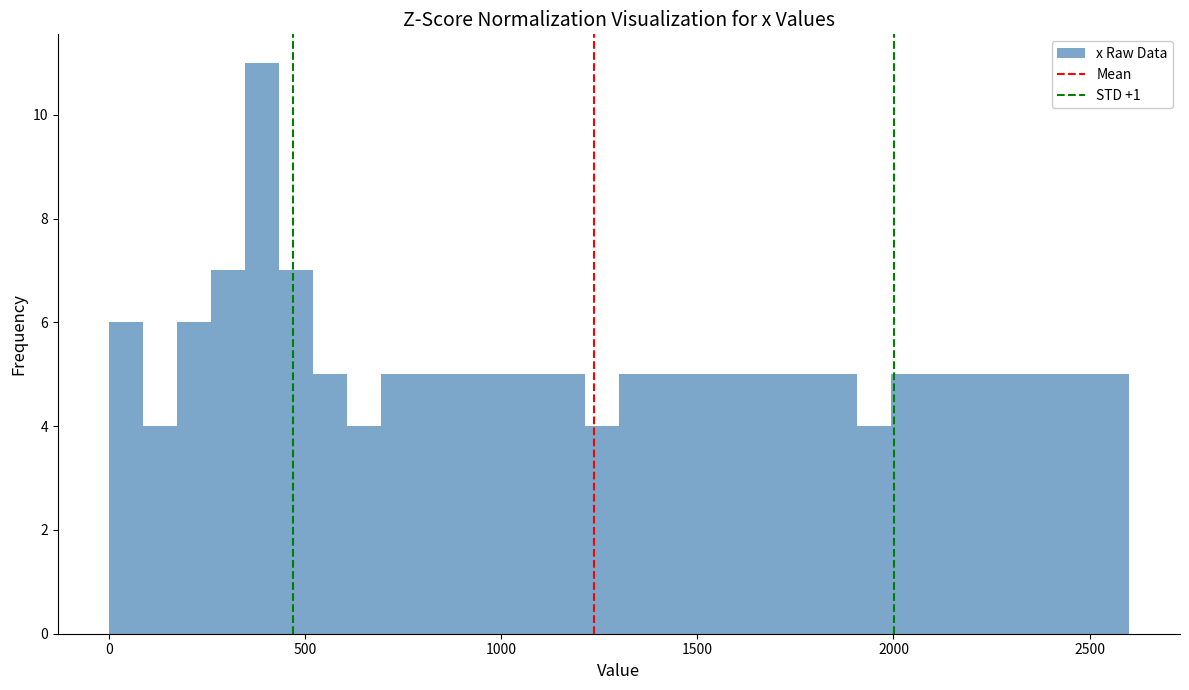

Around what value on the x-axis is the tallest bar? Give the approximate position of its centre, as read against the axis.

400